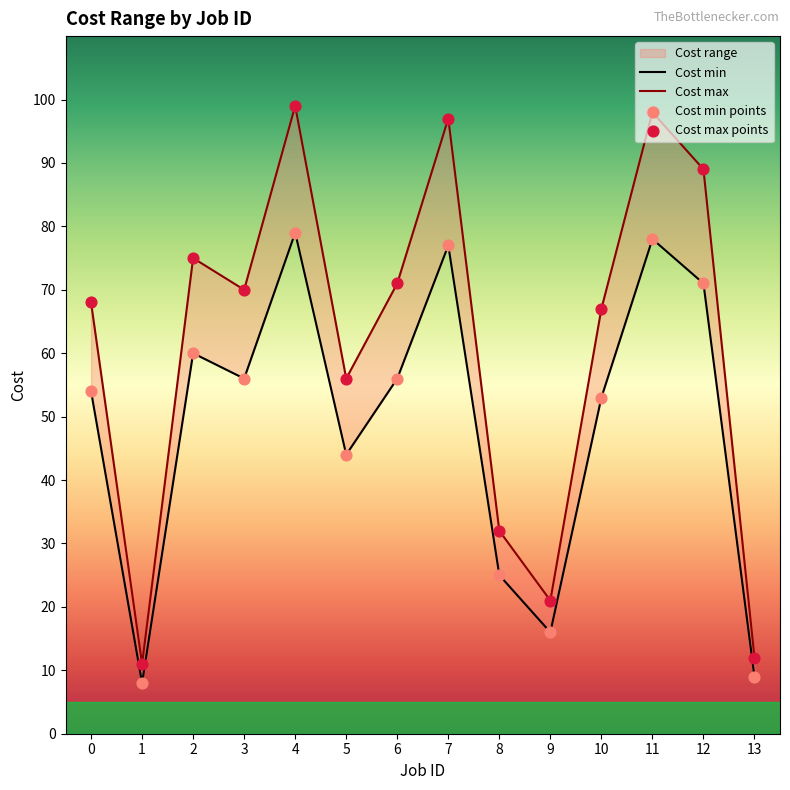

Is the value of Cost min points at 10 greater than the value of Cost min at 13?

Yes